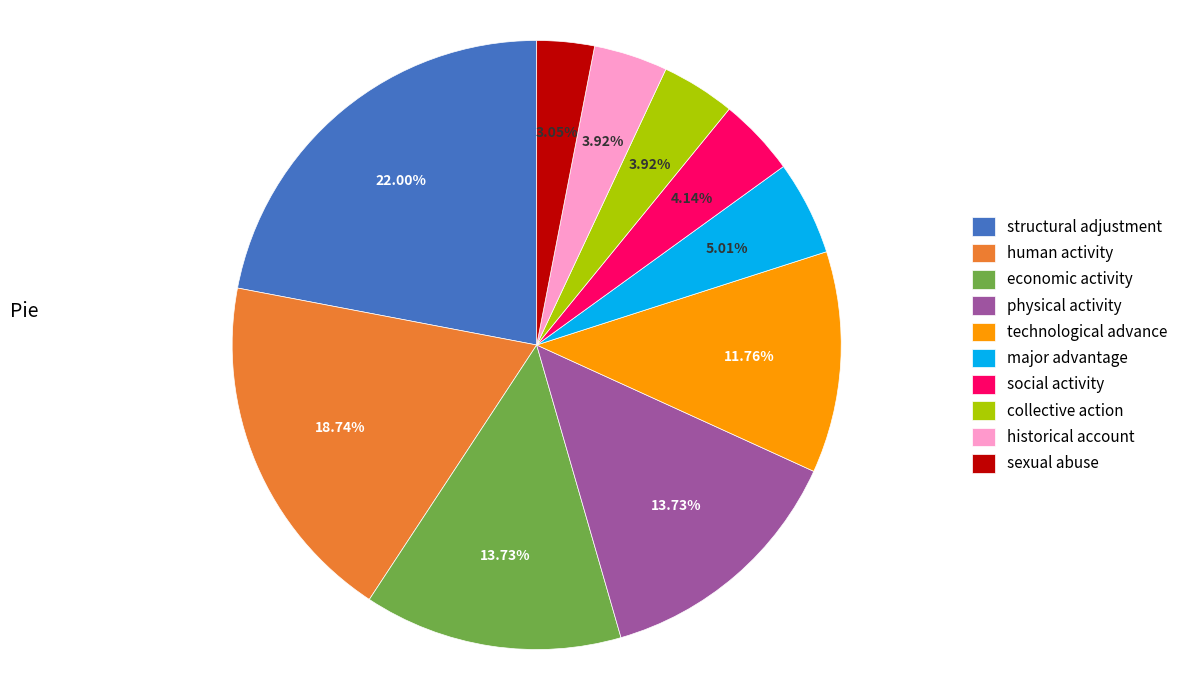

How many segments does this pie chart have?

10